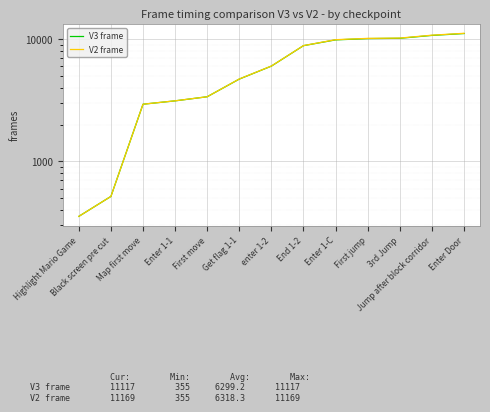

At which label is V2 frame closest to 5762?

enter 1-2